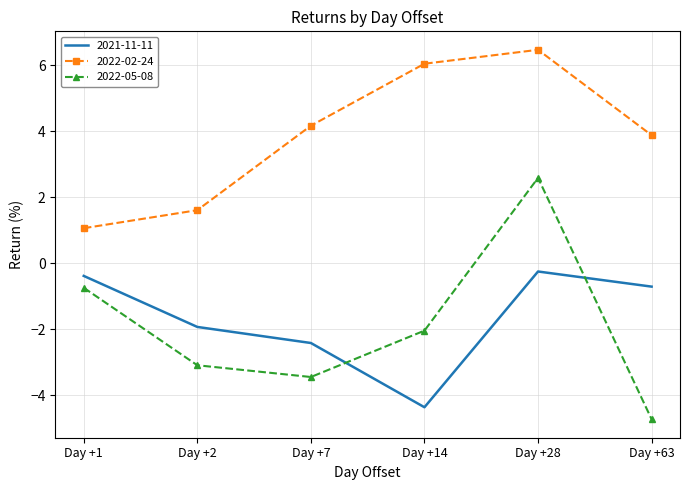

What is the difference between the 2022-05-08 values at Day +28 and Day +1?

3.3